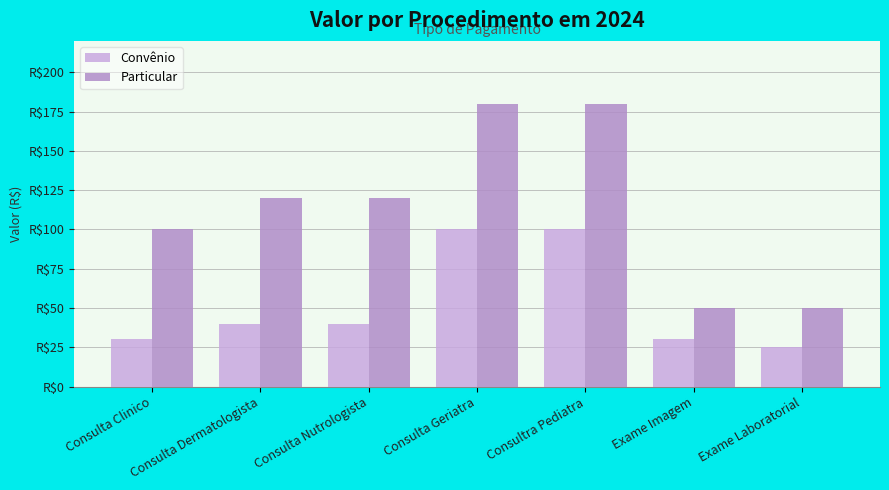

Are the bars grouped side by side (vs. stacked)?

Yes